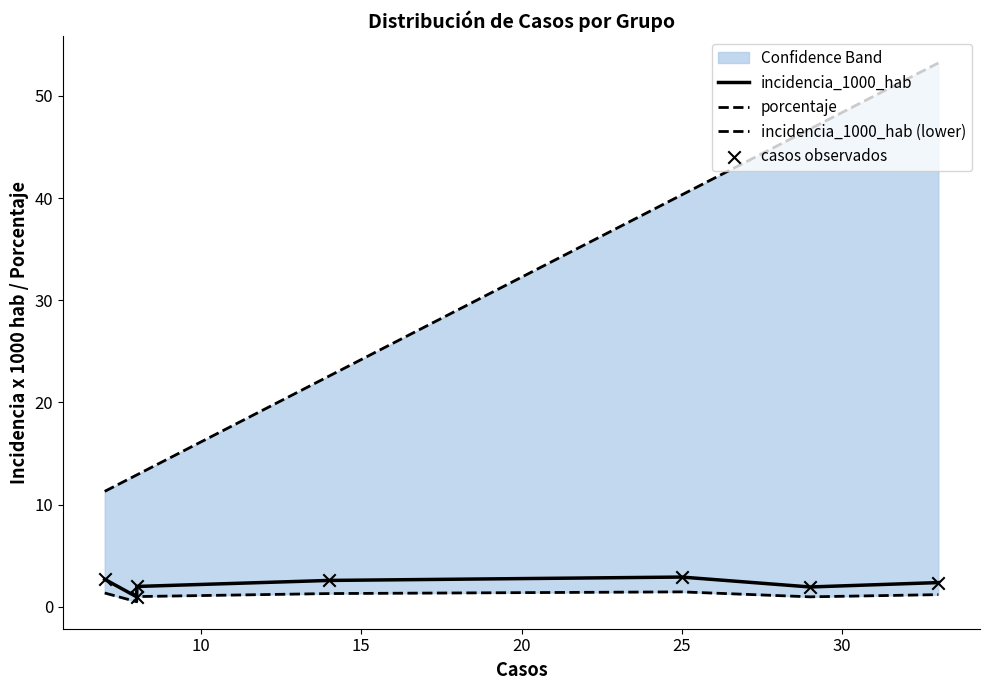

Which series contains the lowest Y value?

incidencia_1000_hab (lower)